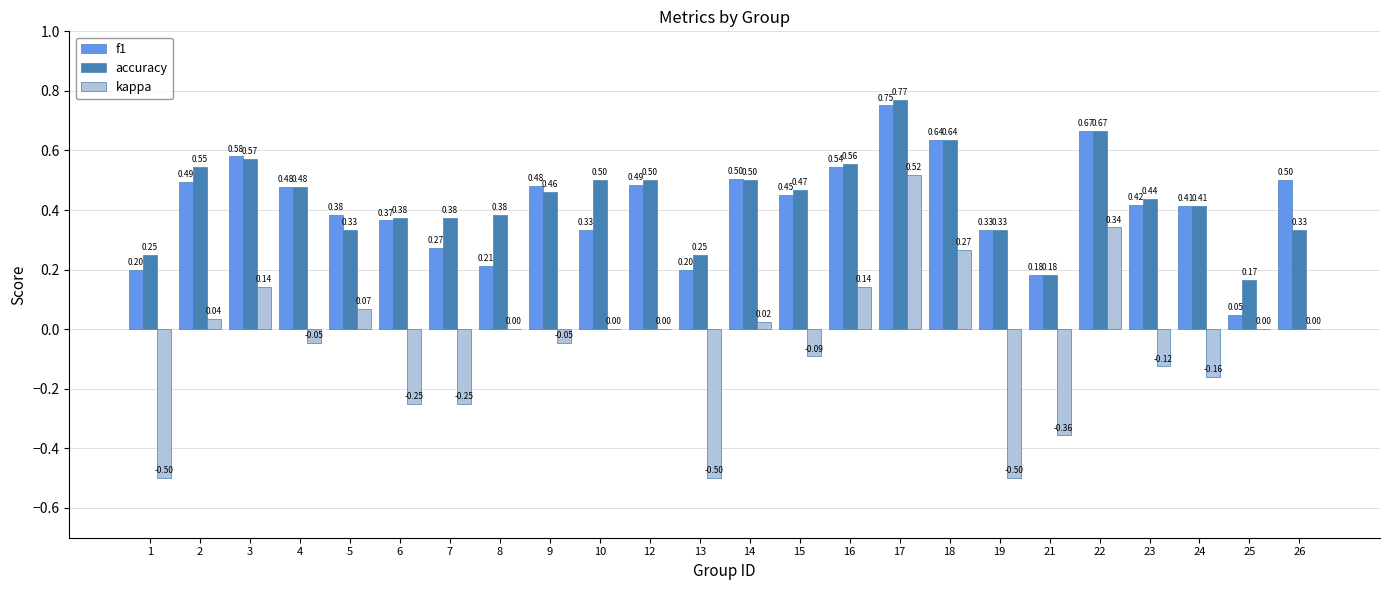

What is the sum of the f1 values at 24 and 3?

1.0